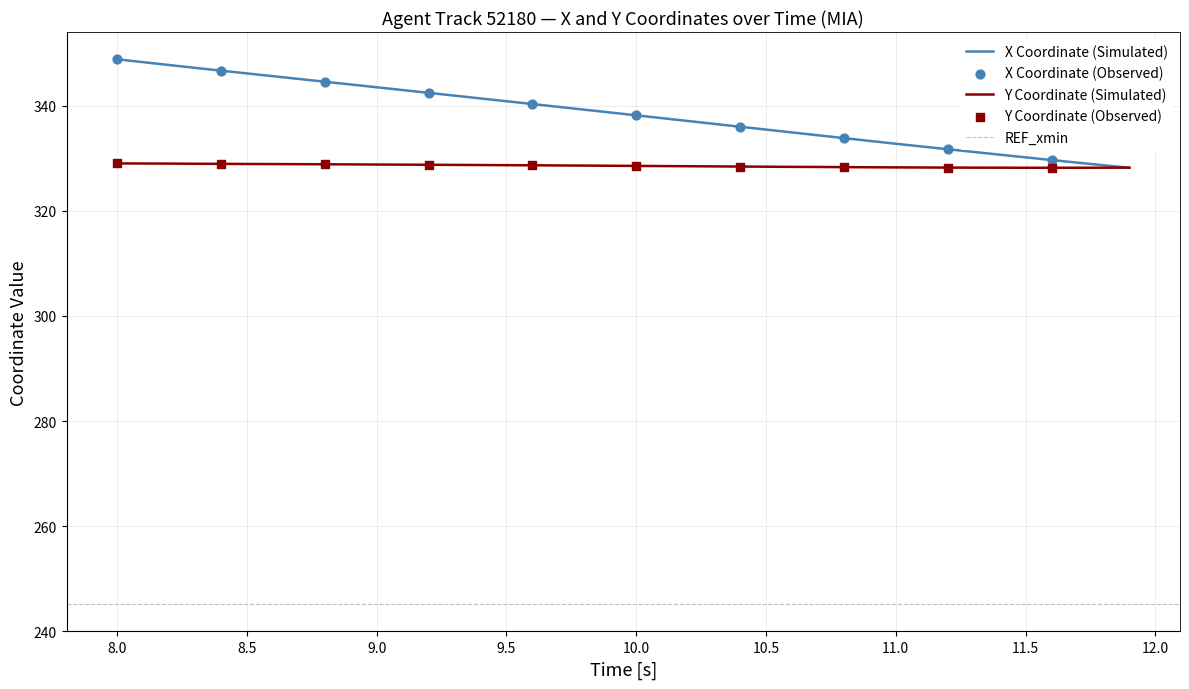

The X Coordinate (Simulated) series shows 340.8 at 9.5. True or false?

True